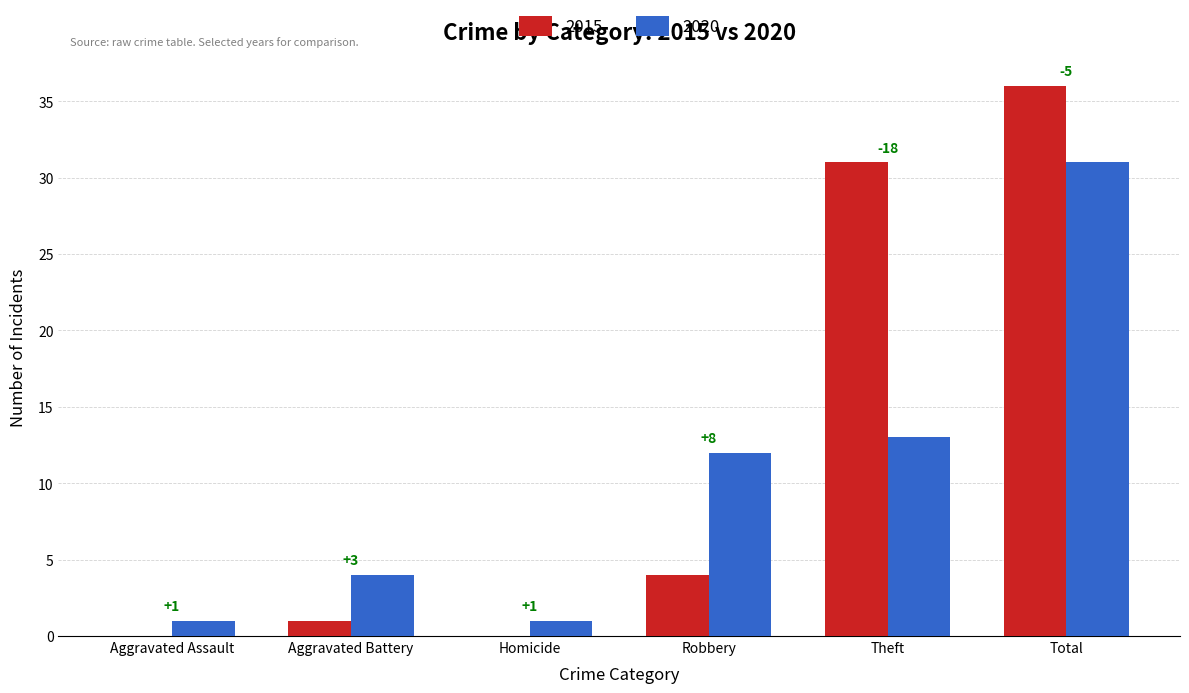

Is the value of 2020 at Aggravated Battery greater than the value of 2015 at Aggravated Battery?

Yes